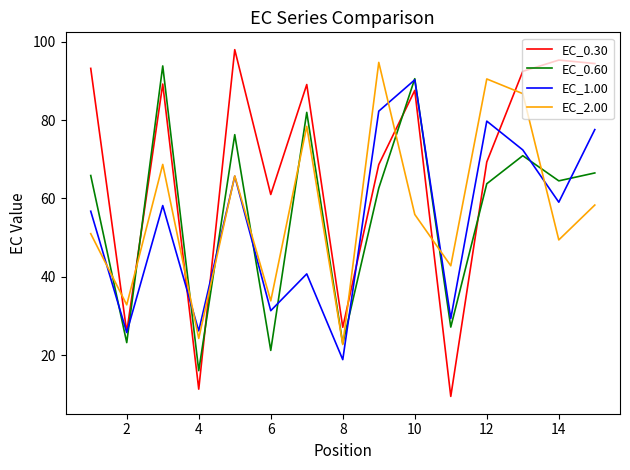

Rank the series by their maximum value, from lowest to highest.

EC_1.00, EC_0.60, EC_2.00, EC_0.30